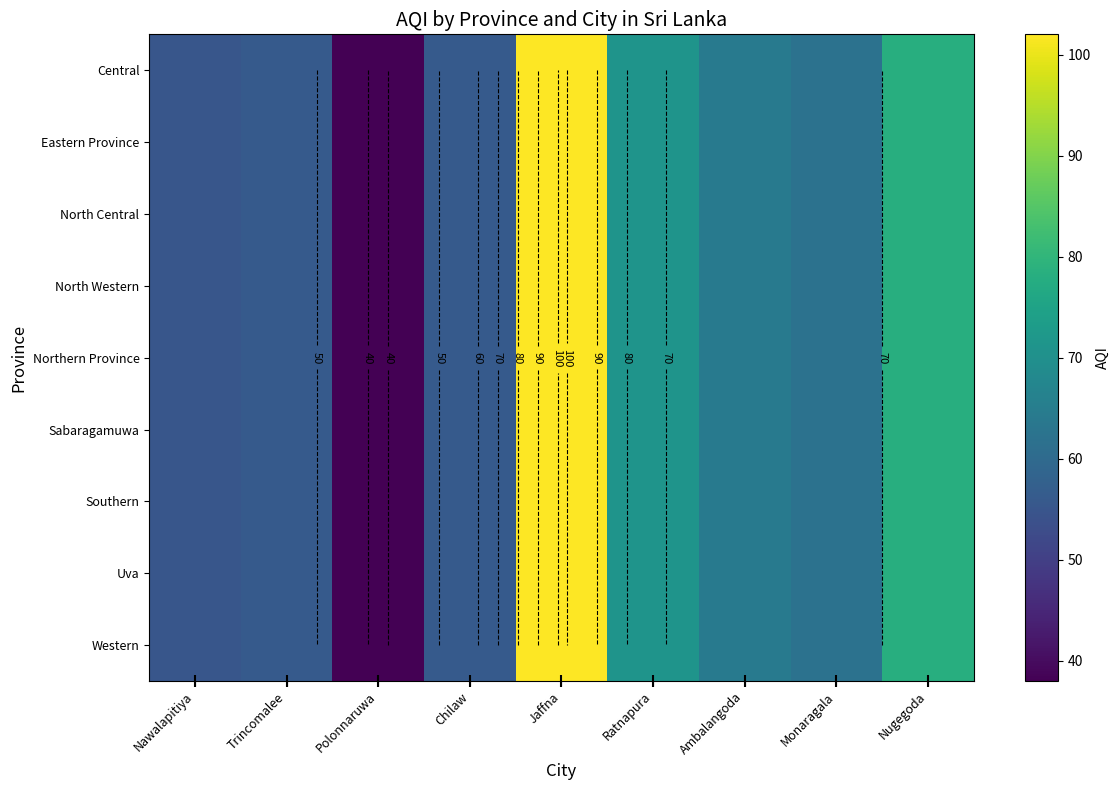

The Southern series shows 55 at Nawalapitiya. True or false?

True